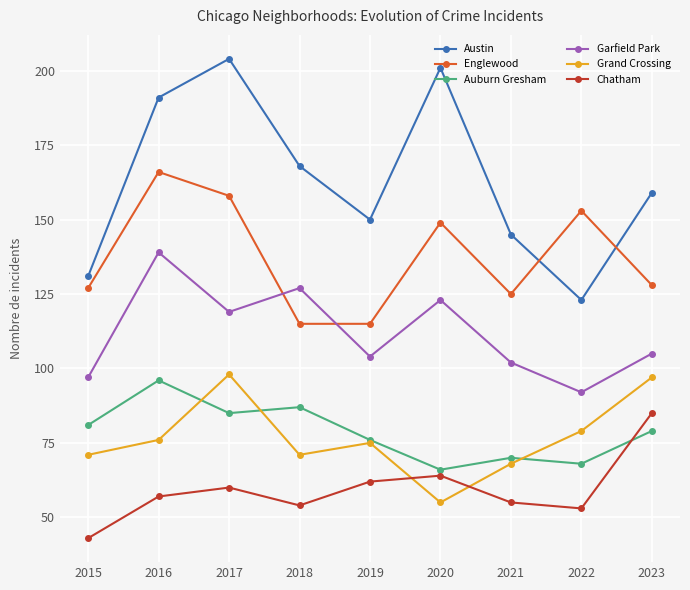

At 2016, list the series in order from smallest to largest.

Chatham, Grand Crossing, Auburn Gresham, Garfield Park, Englewood, Austin